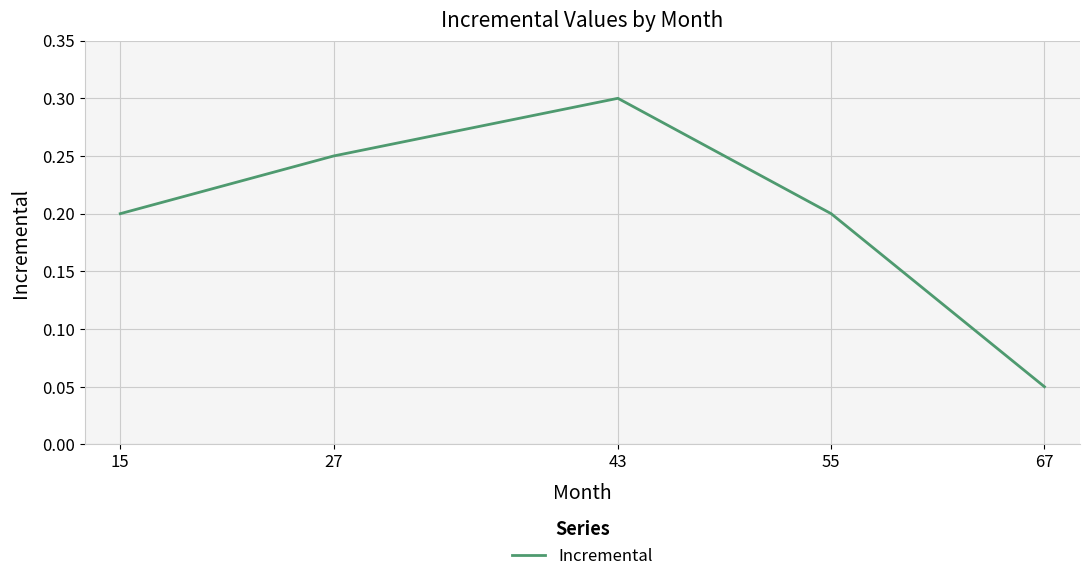

The value at 15 is 0.2. True or false?

True